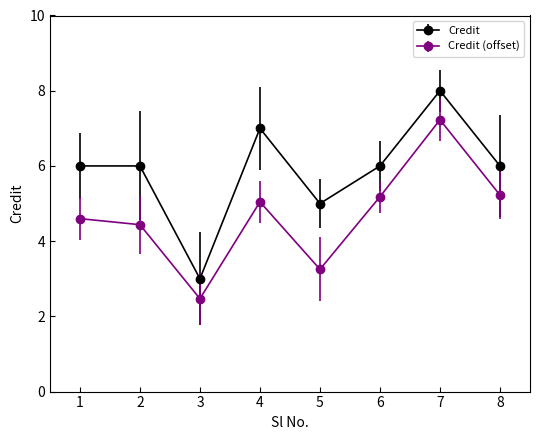

Is it true that Credit equals 6.0 at 8?

True